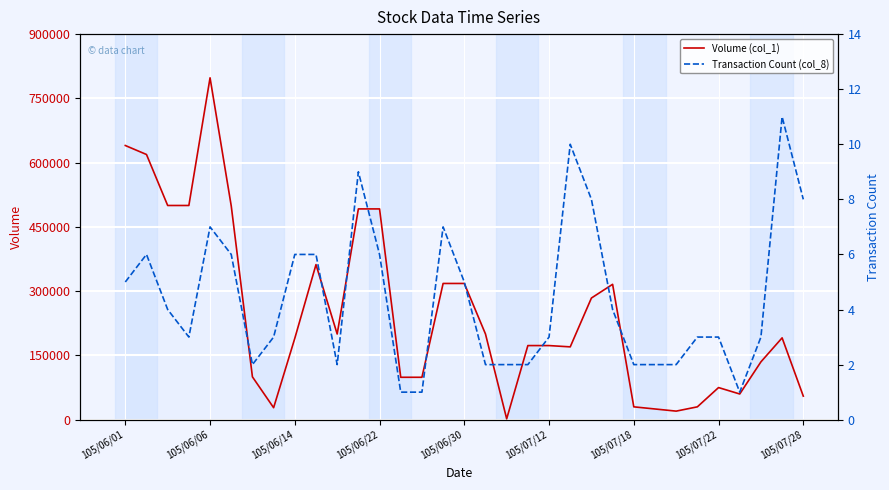

List the series in order of their overall mean, lowest first.

Transaction Count (col_8), Volume (col_1)